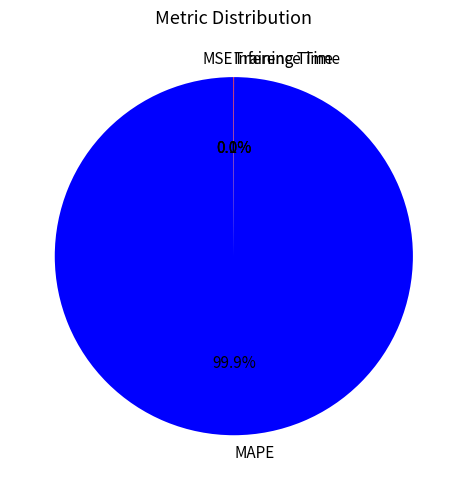

Does MAPE account for over 50% of the chart?

Yes